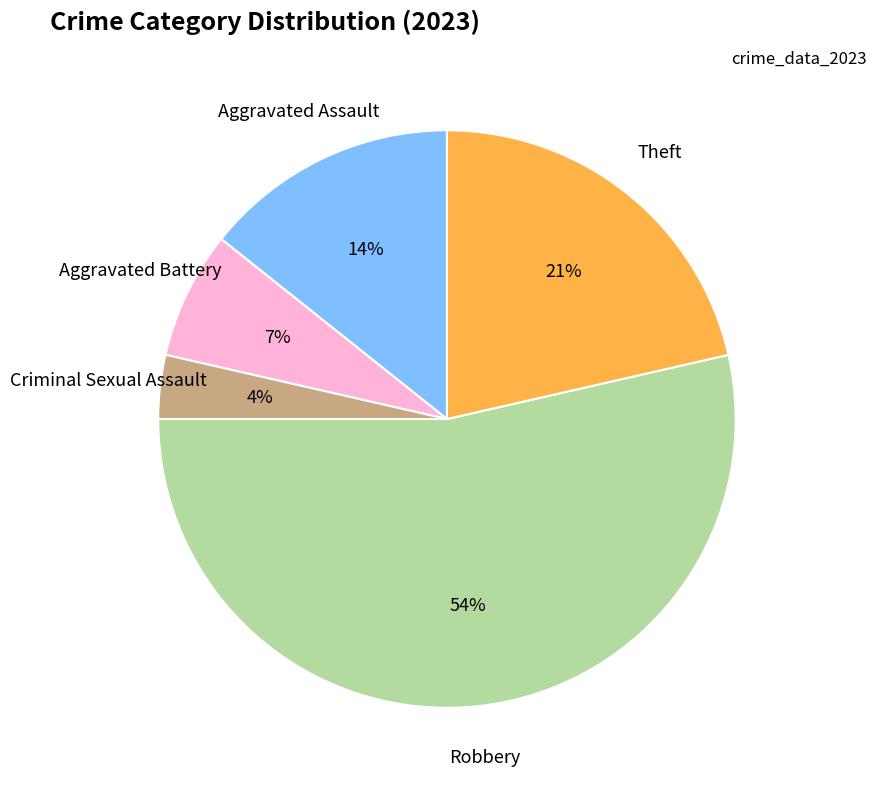

Rank the categories by value from highest to lowest.

Robbery, Theft, Aggravated Assault, Aggravated Battery, Criminal Sexual Assault